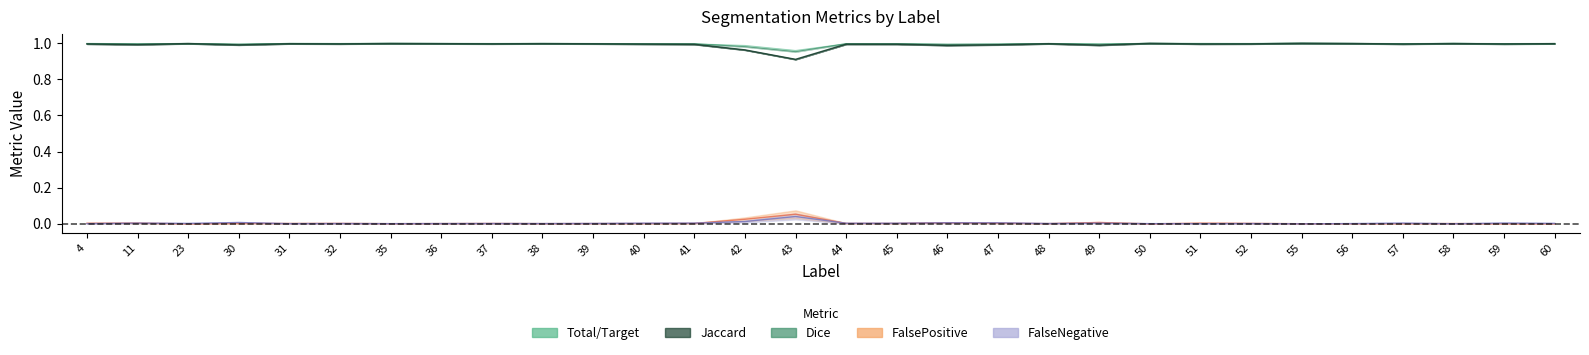

List the labels in order of Total/Target value, smallest first.

43, 42, 30, 46, 47, 59, 41, 57, 11, 49, 40, 45, 44, 60, 23, 39, 37, 48, 32, 52, 56, 36, 38, 50, 4, 31, 35, 51, 58, 55